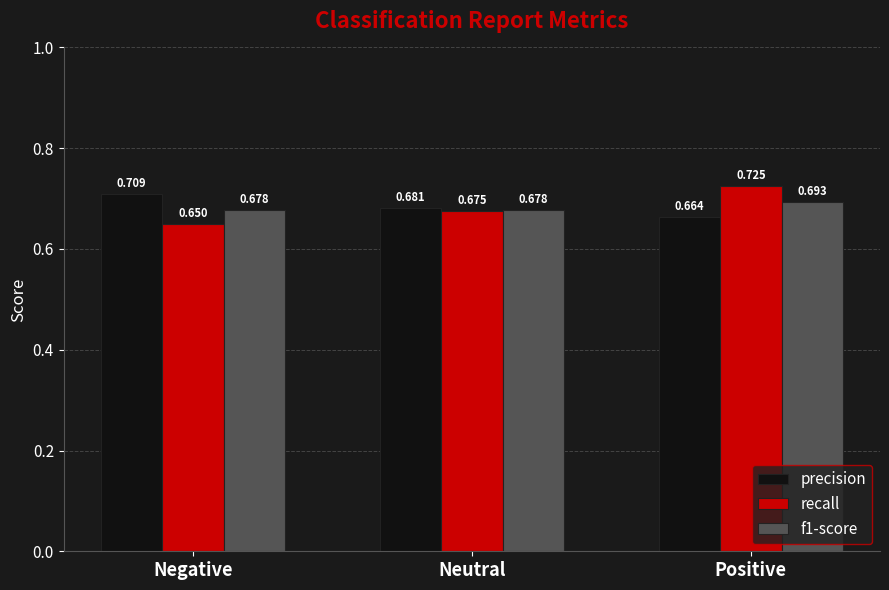

What position from the left is Neutral?

2